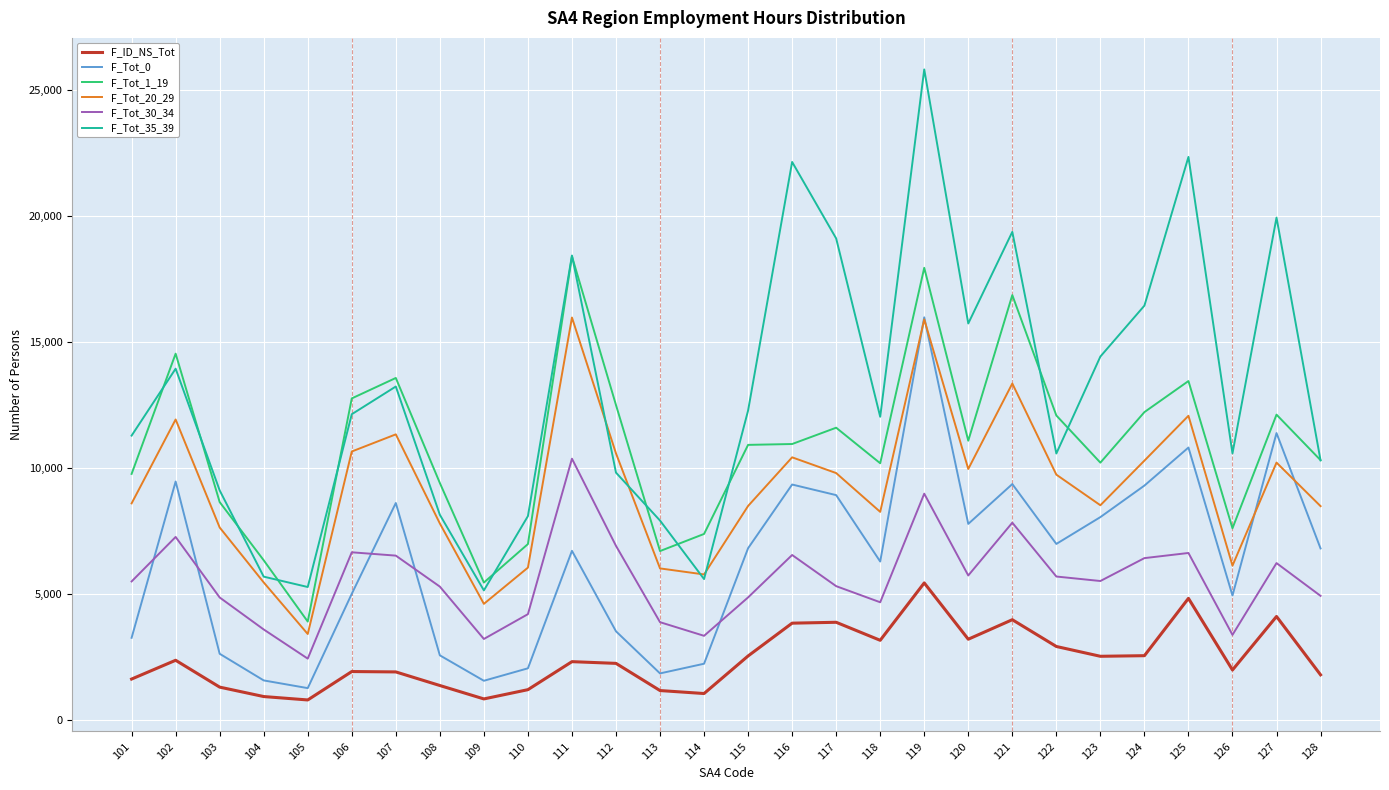

What is the average value of the F_Tot_0 series?

6266